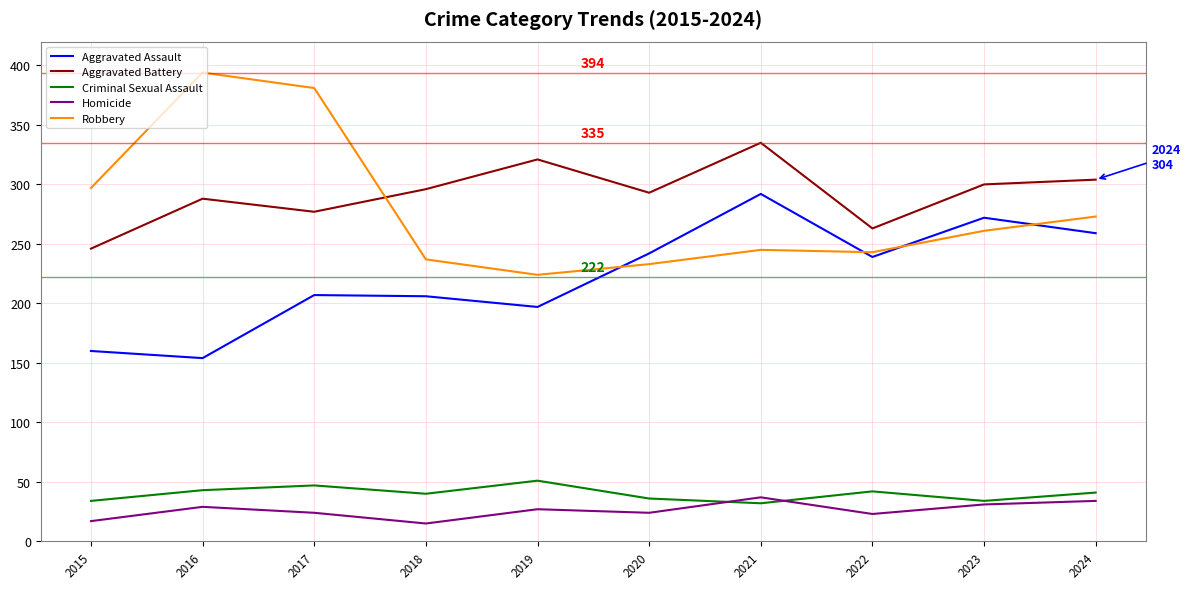

Which series changed the most between 2017 and 2021?

Robbery